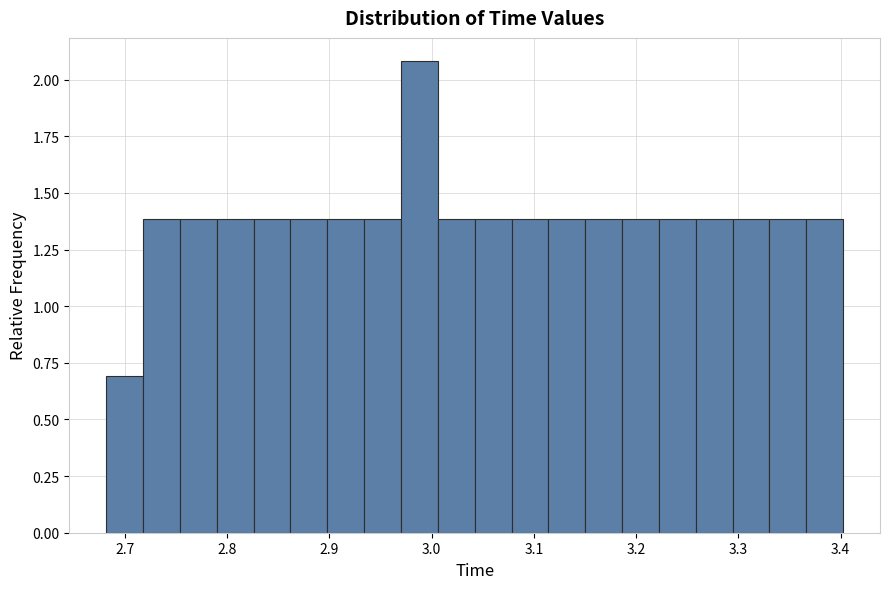

Read against the x-axis, roughly where is the centre of the tallest bar?

2.99